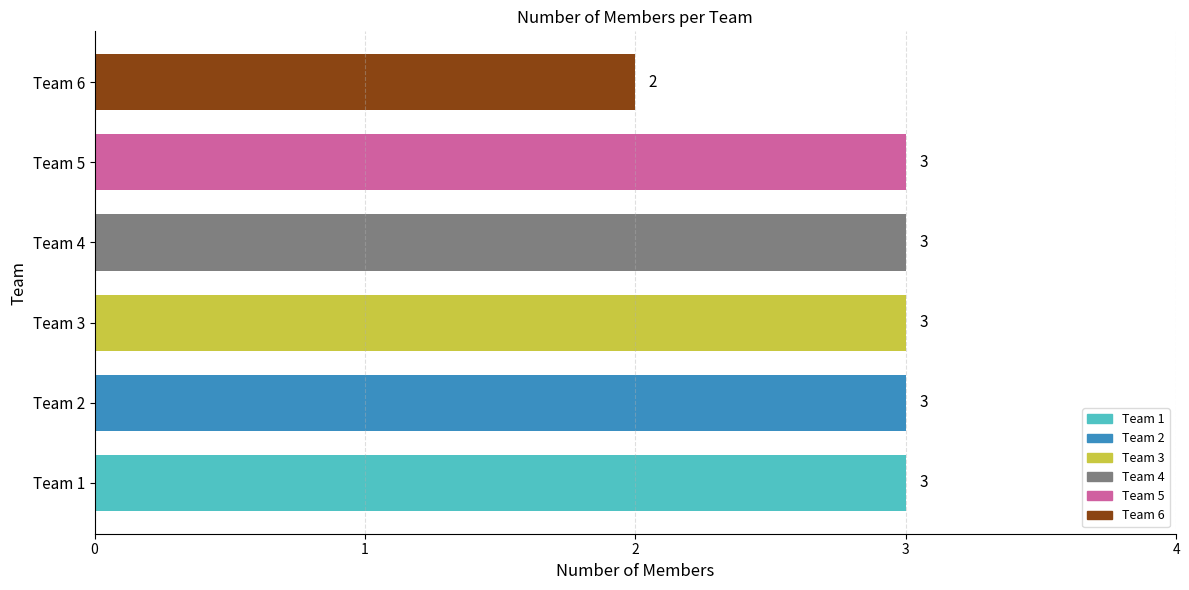

What is the minimum value shown in the chart?

2